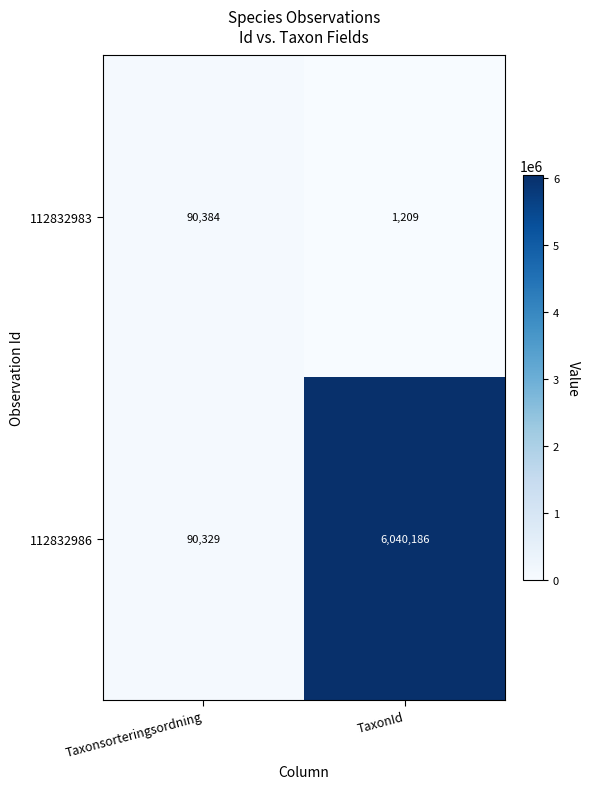

At which category is the sum across all series the highest?

TaxonId